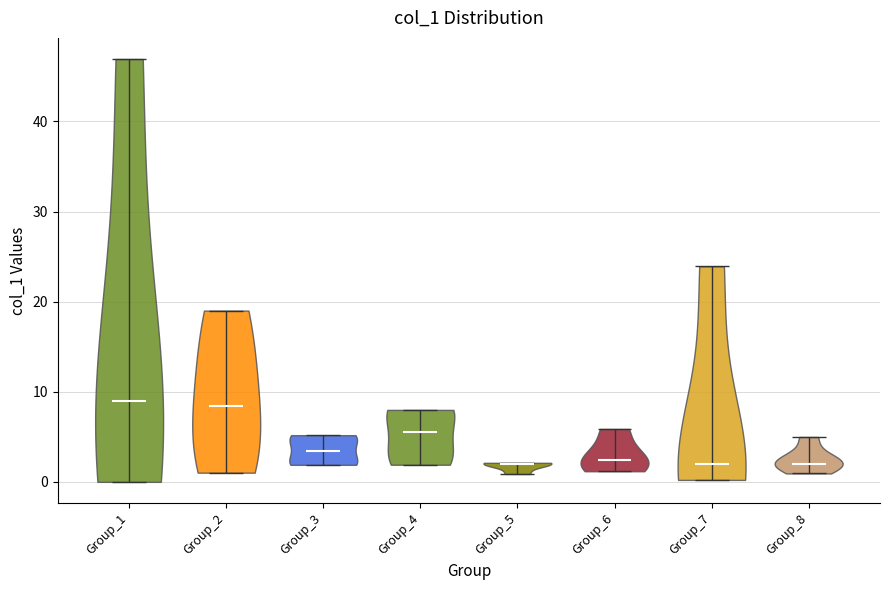

Reading left to right, read every violin against the y-axis: where its median line is, and the lowest and highest points it reaches. The values are not printed on the chart, so give them approximately, as read against the axis.

Group_1: median line 9, lowest point 0, highest point 47
Group_2: median line 8, lowest point 1, highest point 19
Group_3: median line 3, lowest point 2, highest point 5
Group_4: median line 6, lowest point 2, highest point 8
Group_5: median line 2, lowest point 1, highest point 2
Group_6: median line 2, lowest point 1, highest point 6
Group_7: median line 2, lowest point 0, highest point 24
Group_8: median line 2, lowest point 1, highest point 5